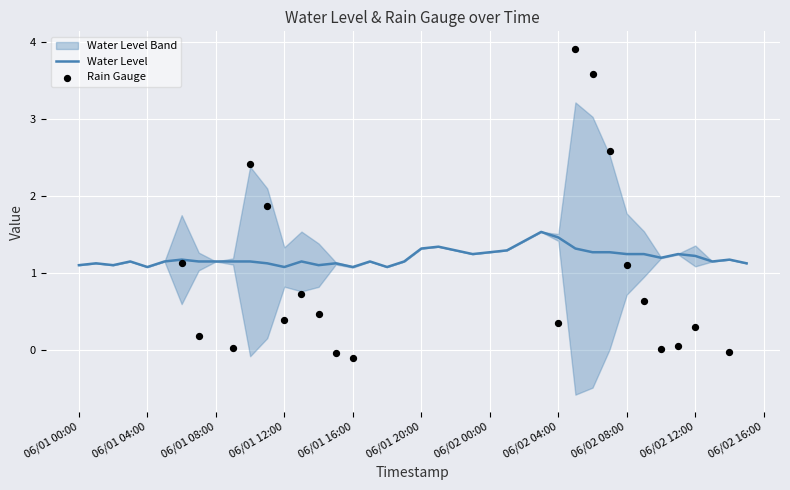

Which series has the widest spread of Y values?

Rain Gauge